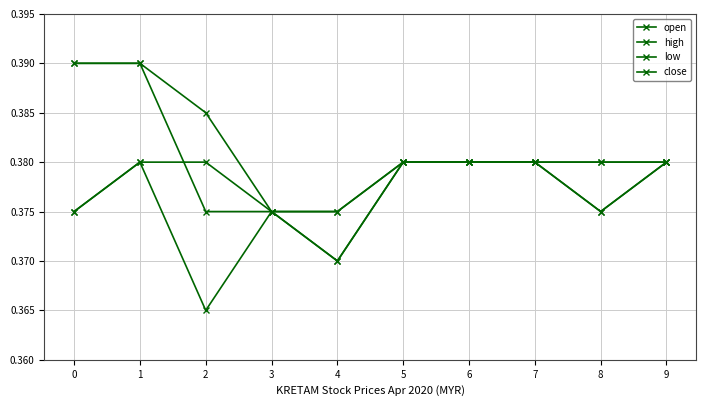

Is this an area chart (filled region under the line)?

No